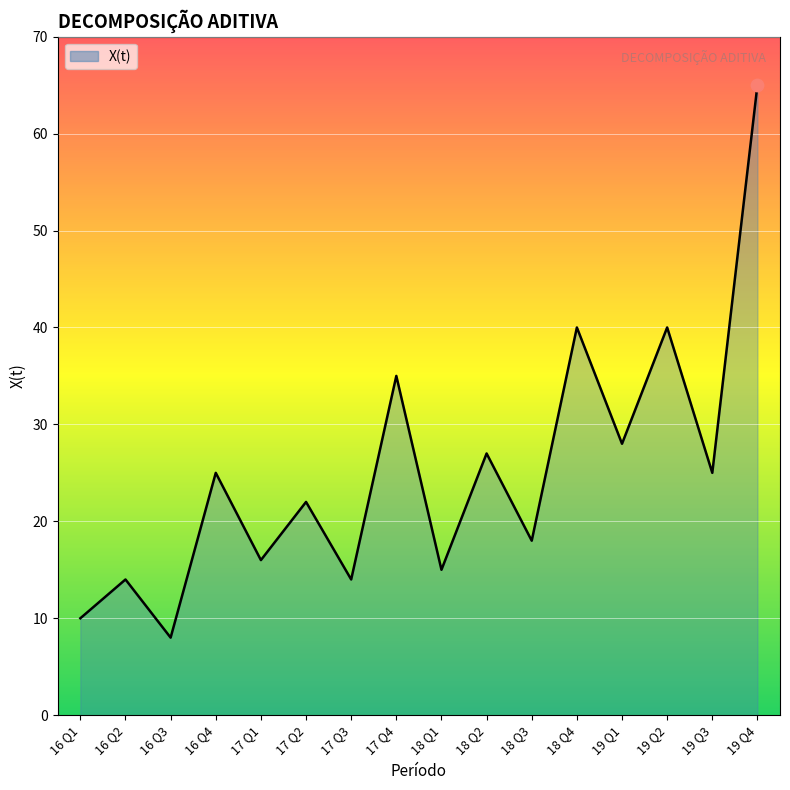

What is the change in value from 18 Q1 to 19 Q2?

+25